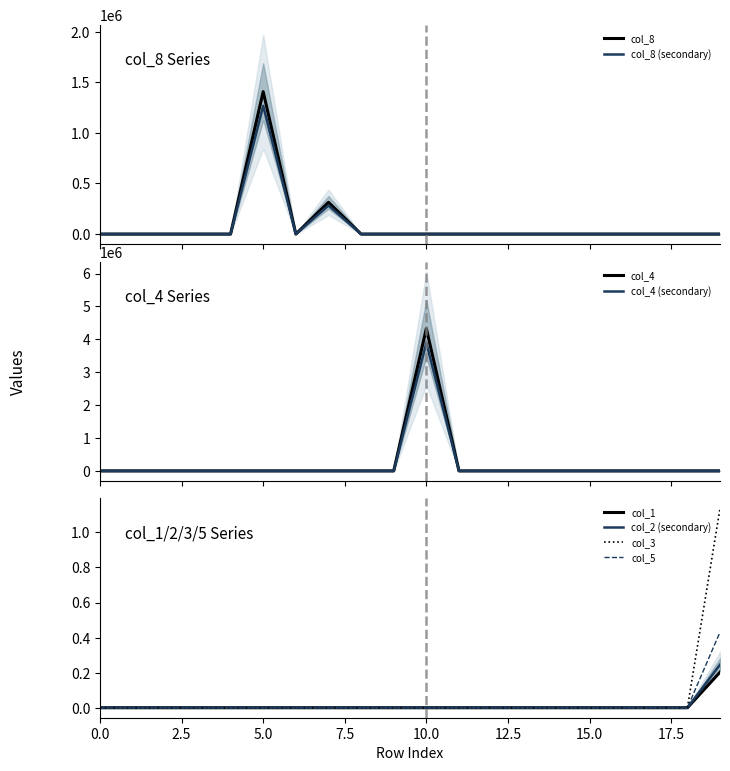

Reading left to right, what are all the values shown in this chart?

col_8: 0.0	0.0	0.0	0.0	0.0	1407979.5	0.0	313894.2	0.0	0.0	0.0	0.0	0.0	0.0	0.0	0.0	0.0	0.0	0.0	0.0
col_1: 0.0	0.0	0.0	0.0	0.0	0.0	0.0	0.0	0.0	0.0	0.0	0.0	0.0	0.0	0.0	0.0	0.0	0.0	0.0	0.4
col_2: 0.0	0.0	0.0	0.0	0.0	0.0	0.0	0.0	0.0	0.0	0.0	0.0	0.0	0.0	0.0	0.0	0.0	0.0	0.0	0.2
col_3: 0.0	0.0	0.0	0.0	0.0	0.0	0.0	0.0	0.0	0.0	0.0	0.0	0.0	0.0	0.0	0.0	0.0	0.0	0.0	0.2
col_4: 0.0	0.0	0.0	0.0	0.0	0.0	0.0	0.0	0.0	0.0	4329435.0	0.0	0.0	0.0	0.0	0.0	0.0	0.0	3.3	0.0
col_5: 0.0	0.0	0.0	0.0	0.0	0.0	0.0	0.0	0.0	0.0	0.0	0.0	0.0	0.0	0.0	0.0	0.0	0.0	0.0	1.1